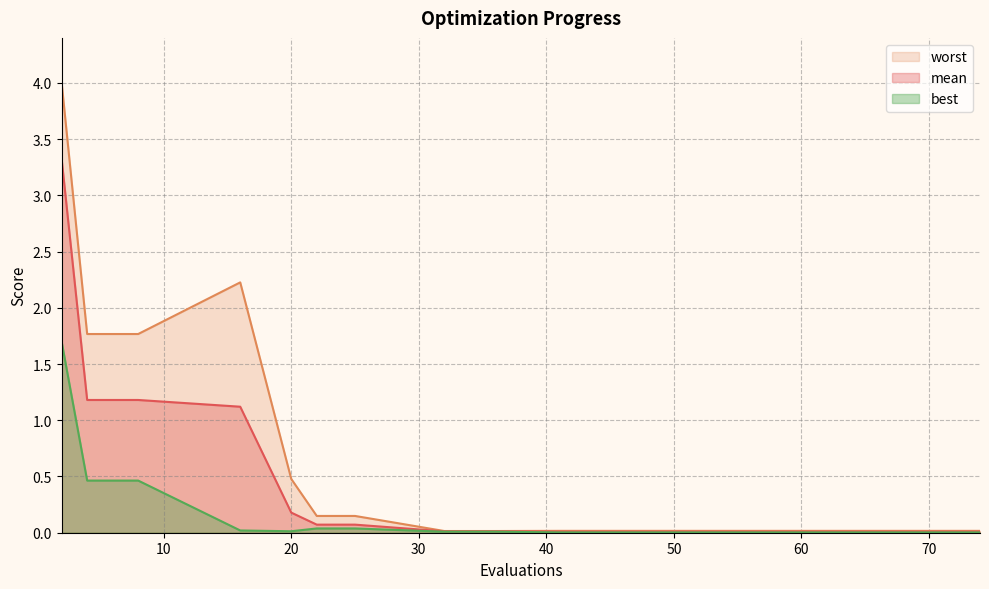

Is it true that mean equals 0.5 at 16?

False